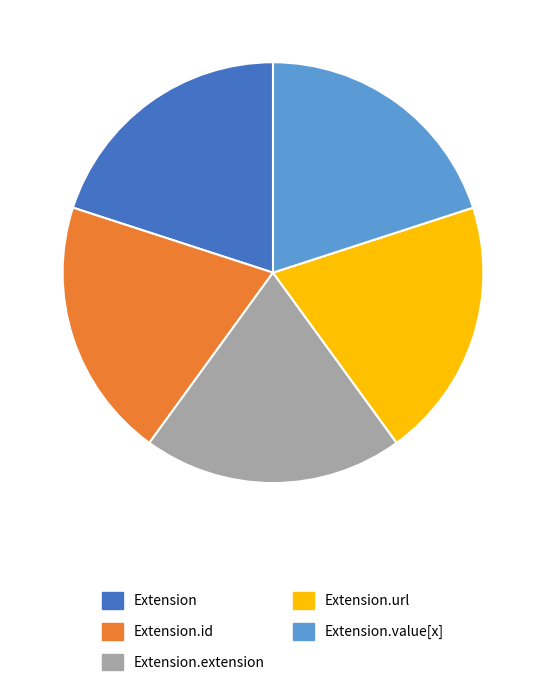

How many segments does this pie chart have?

5